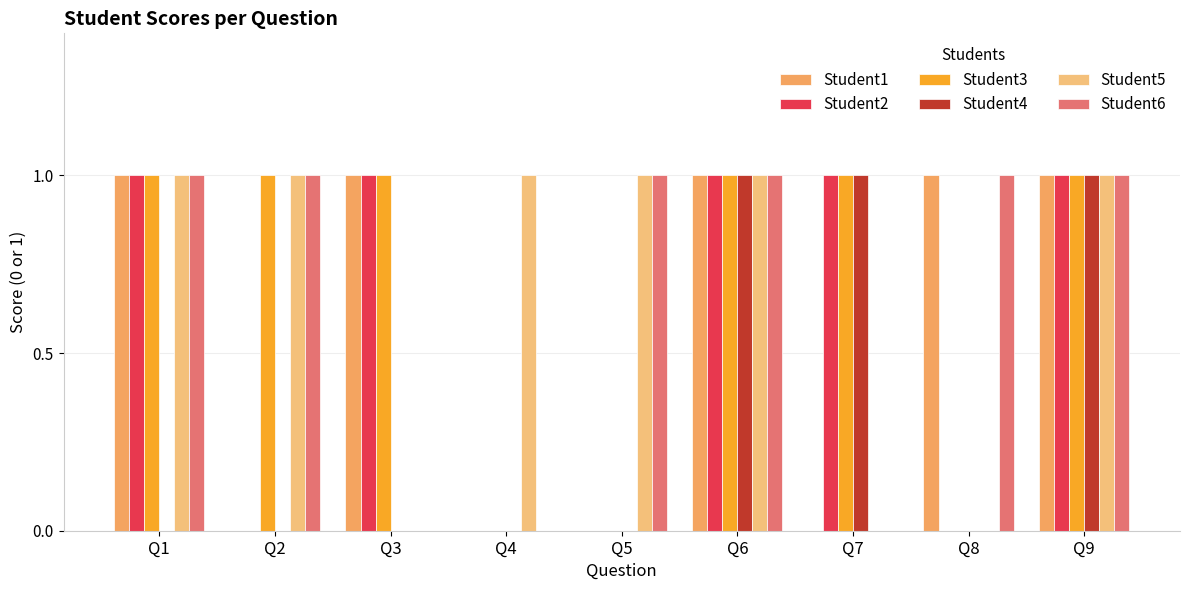

At which category does the chart reach its peak across all series?

Q1